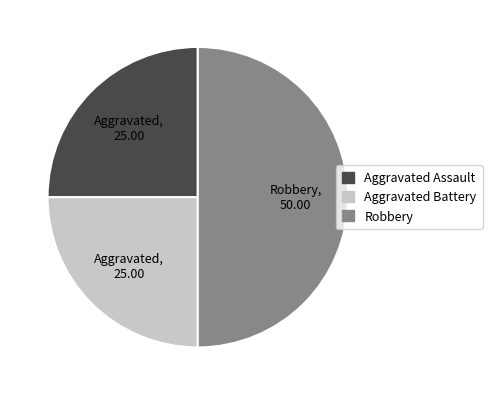

Is Aggravated Assault the majority of the pie?

No